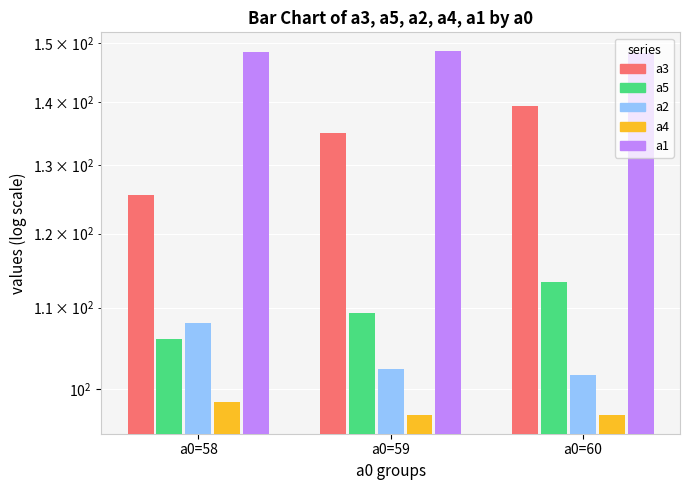

Rank the series at a0=58 from highest to lowest value.

a1, a3, a2, a5, a4